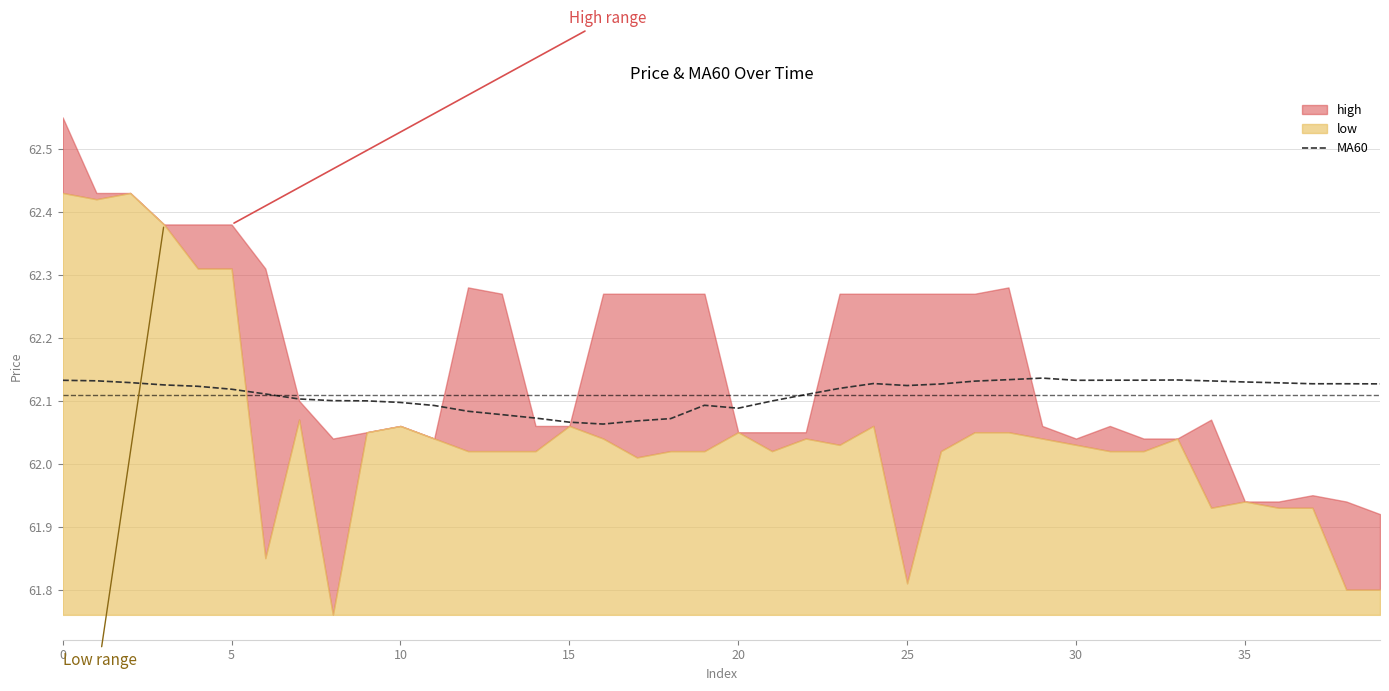

What is the value of the 8th point from the left?

62.1